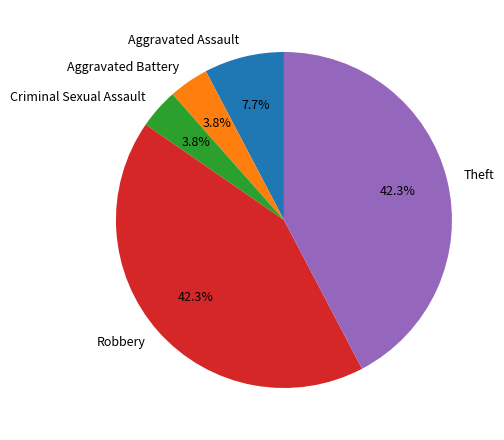

Between Aggravated Assault and Criminal Sexual Assault, which is larger?

Aggravated Assault